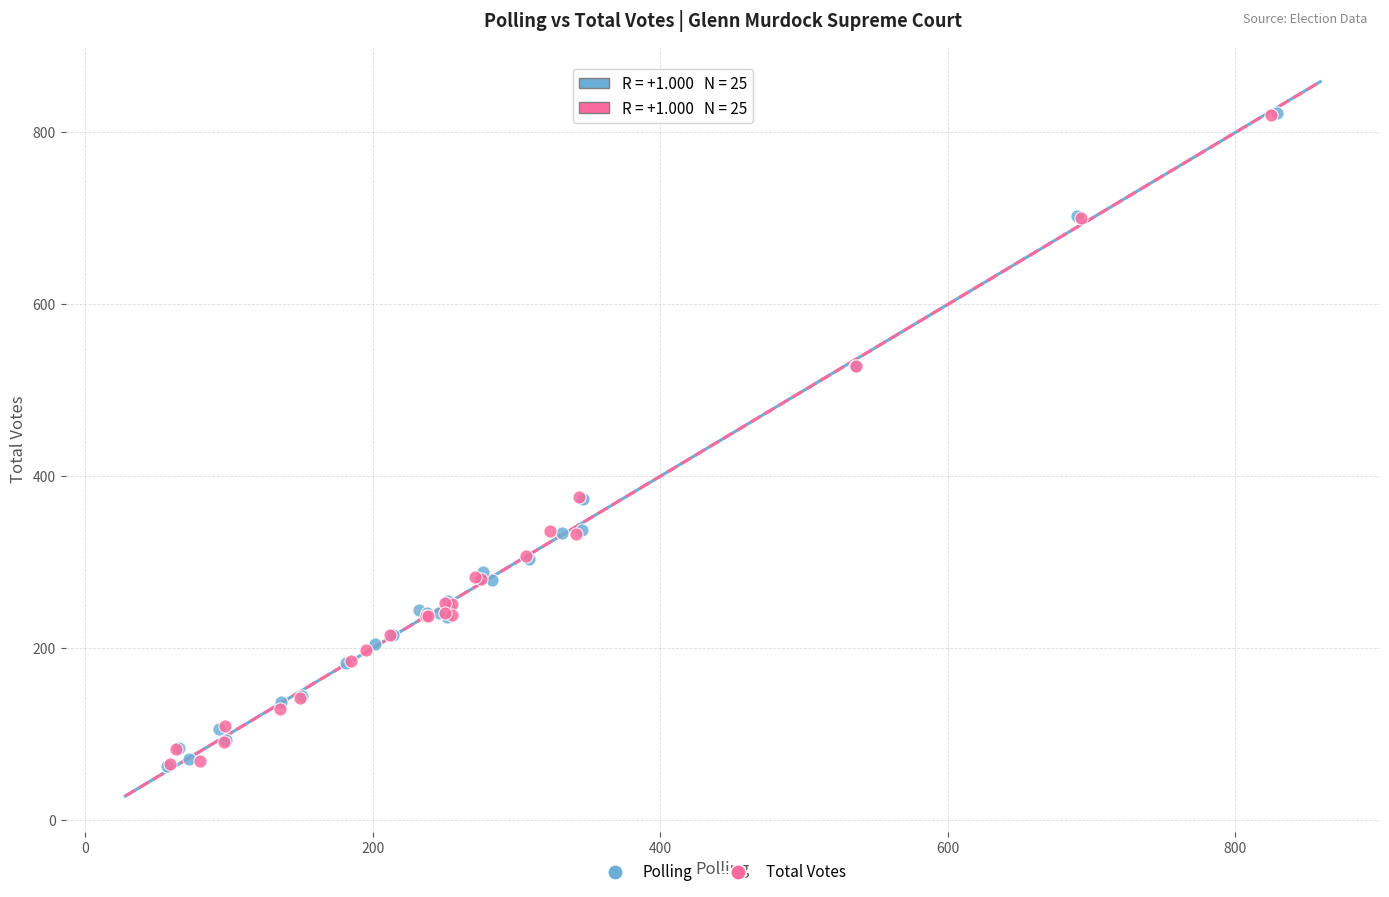

Which series has the widest spread of Y values?

Polling